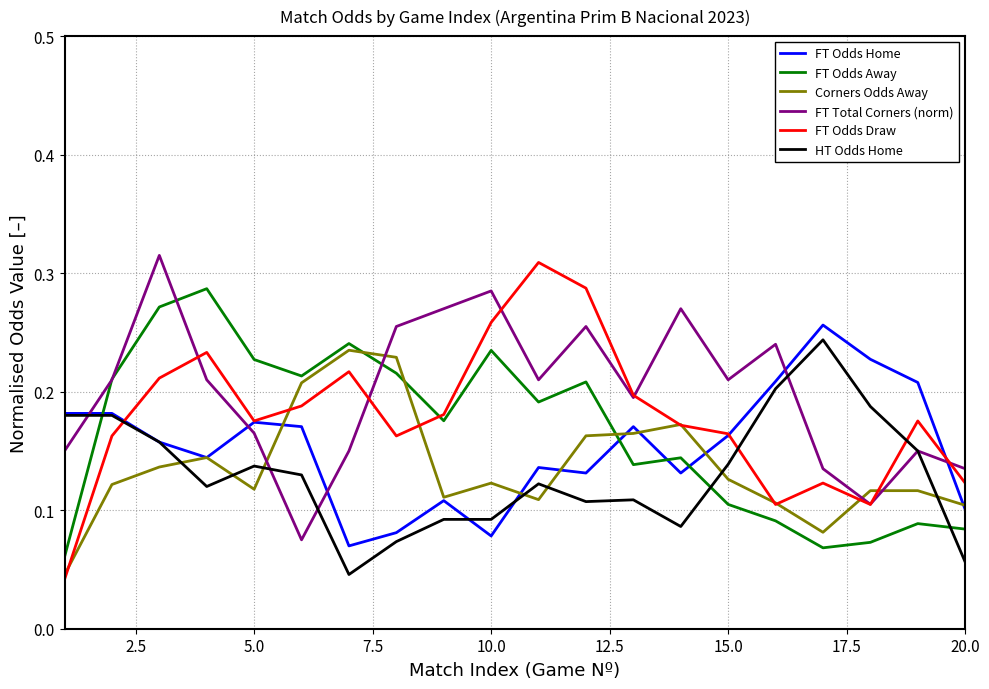

Which series has the largest range (max minus min)?

FT Odds Draw